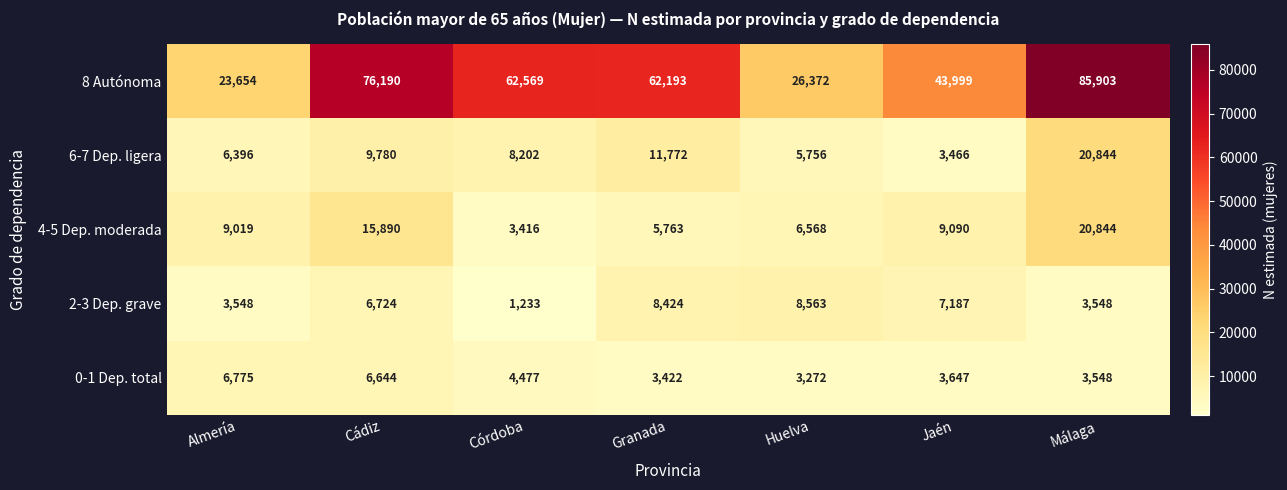

What is the difference between the maximum and minimum values in the 0-1 Dep. total series?

3503